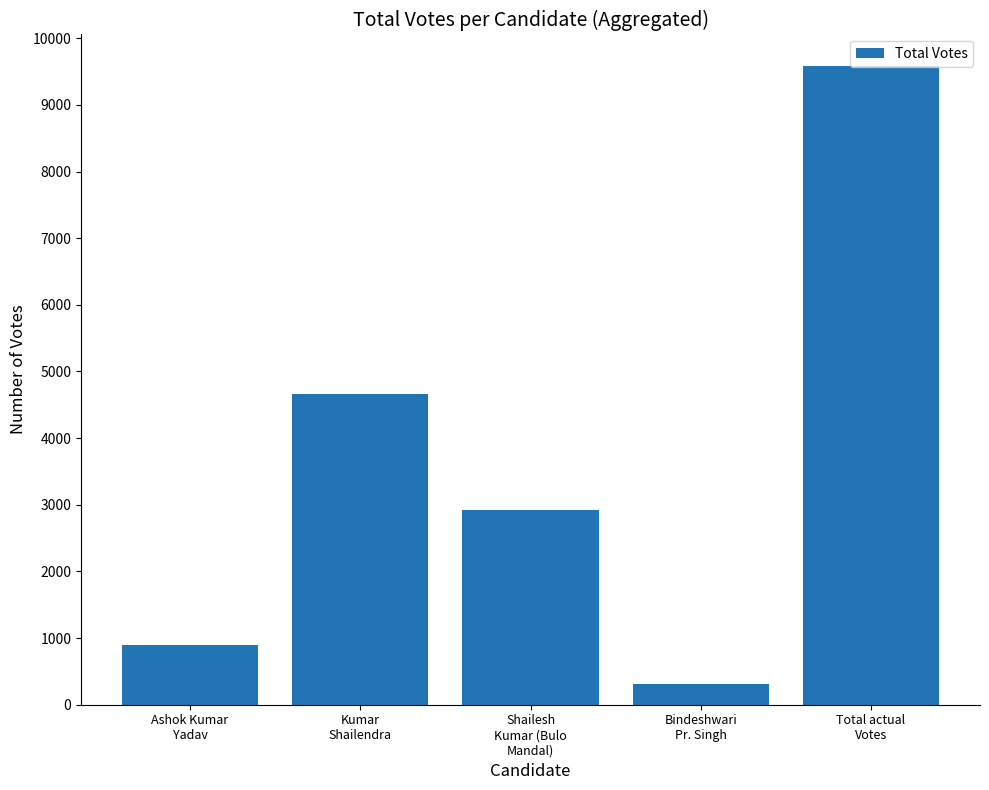

Reading left to right, list all the values displayed in this chart.

896	4663	2924	315	9577